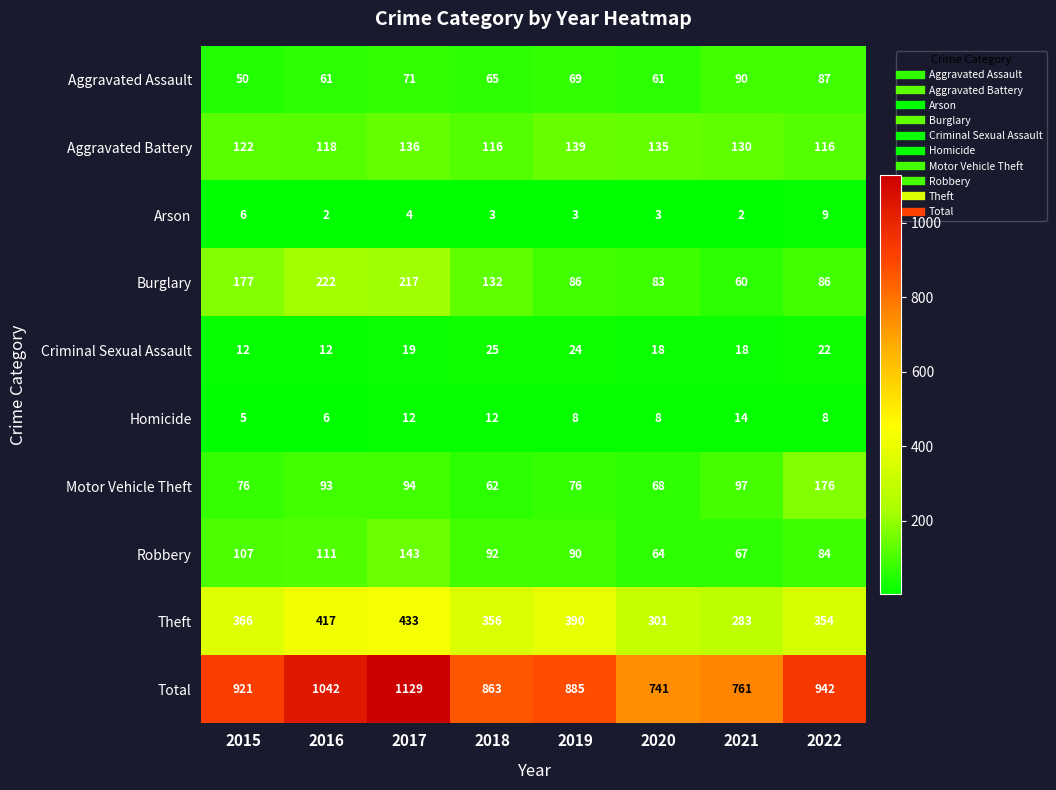

How many categories are shown in the chart?

8